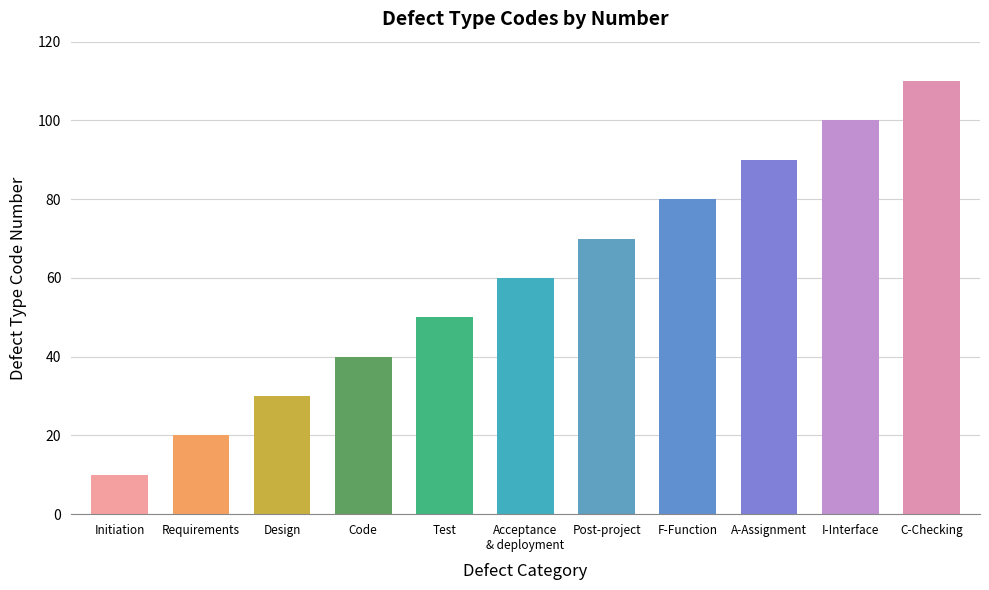

What is the smallest value displayed?

10